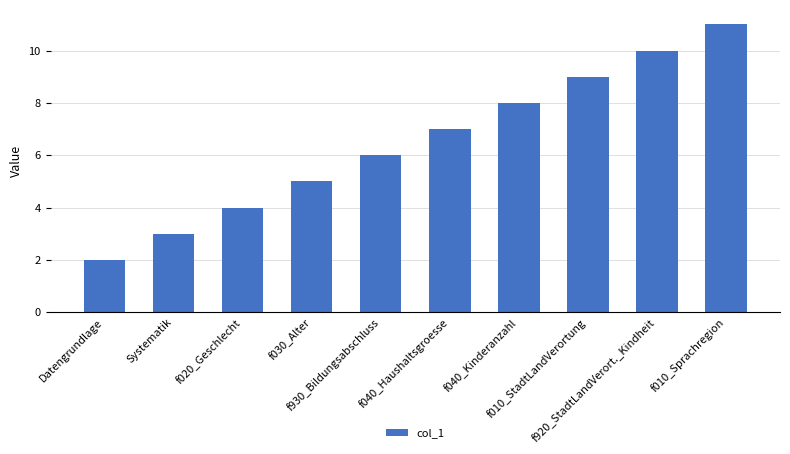

List the labels in order of value, smallest first.

Datengrundlage, Systematik, f020_Geschlecht, f030_Alter, f930_Bildungsabschluss, f040_Haushaltsgroesse, f040_Kinderanzahl, f010_StadtLandVerortung, f920_StadtLandVerort._Kindheit, f010_Sprachregion